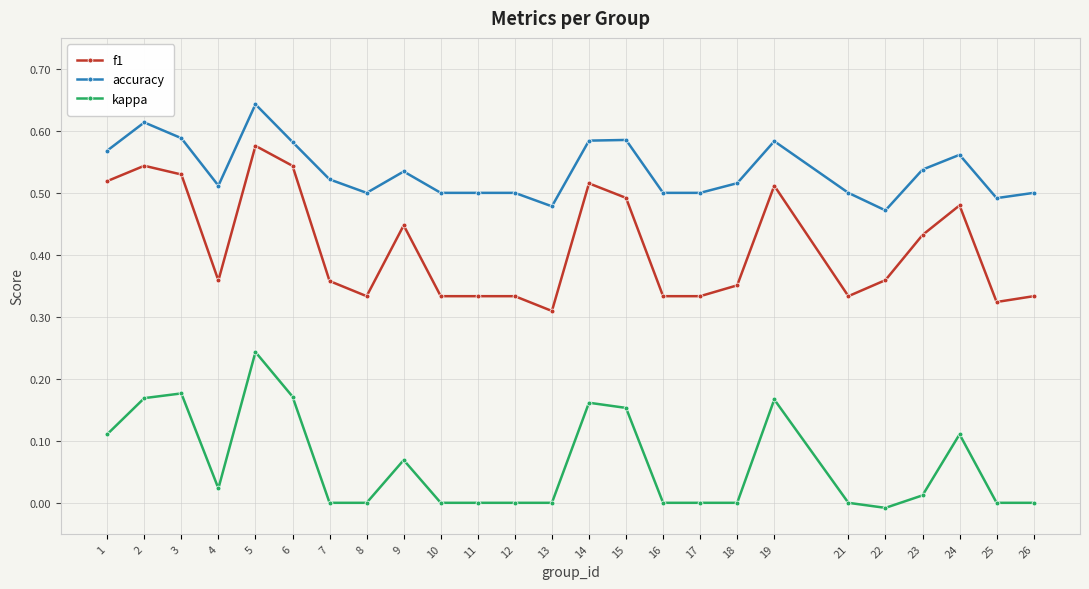

Rank the series by their average value, from highest to lowest.

accuracy, f1, kappa